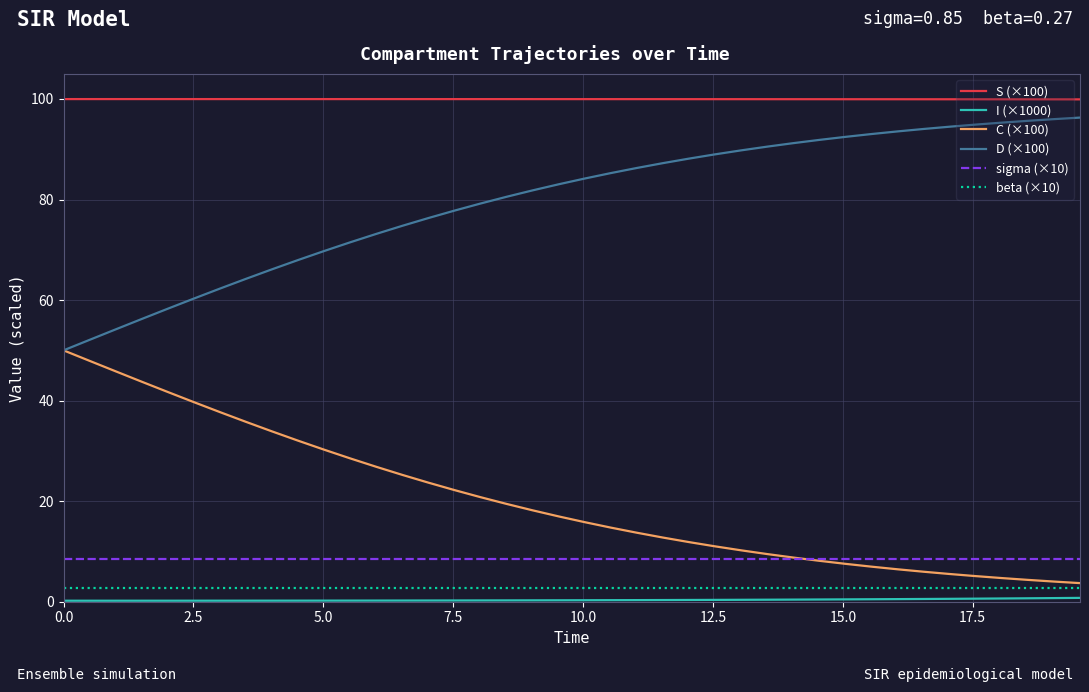

True or false: D (×100) and sigma (×10) cross at least once.

False